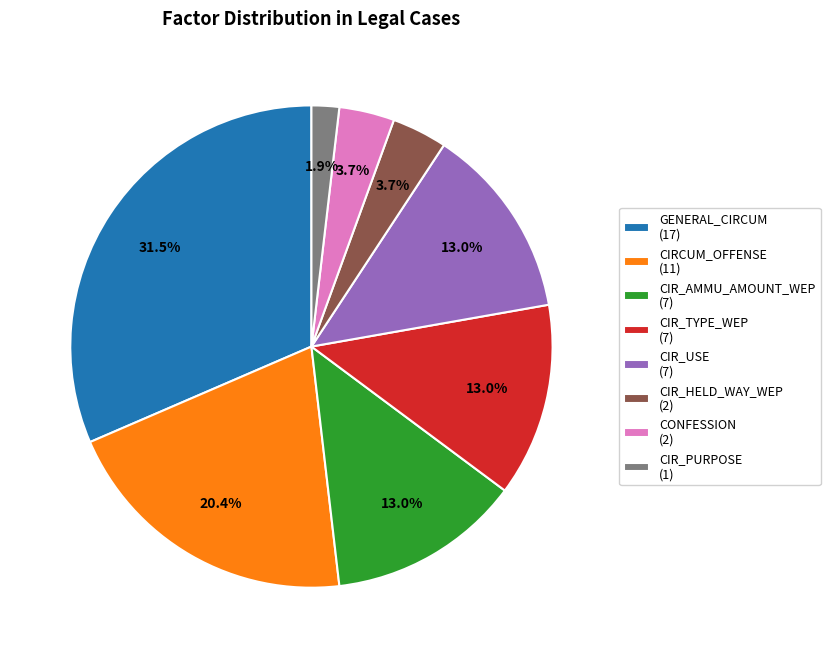

Count the number of slices in the pie.

8